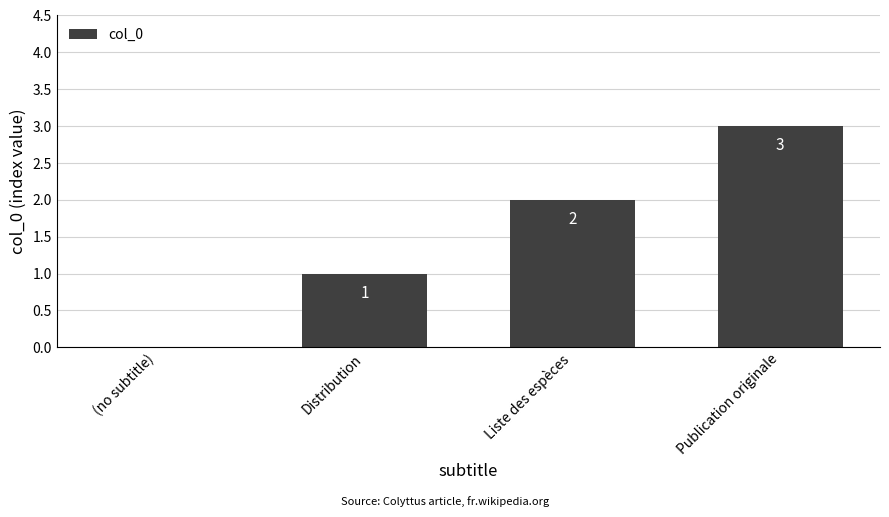

Reading left to right, what are all the values shown in this chart?

0	1	2	3